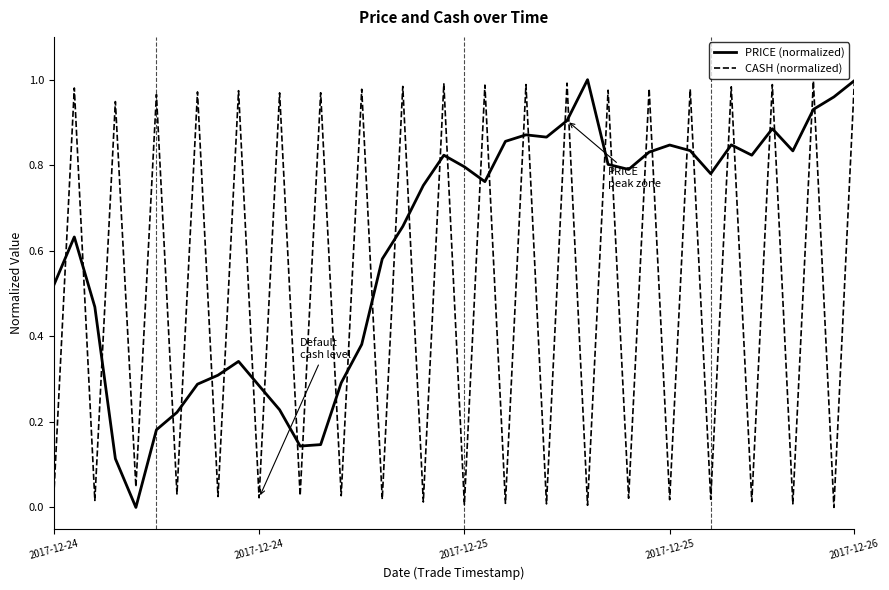

Which series has the largest total across all categories?

PRICE (normalized)